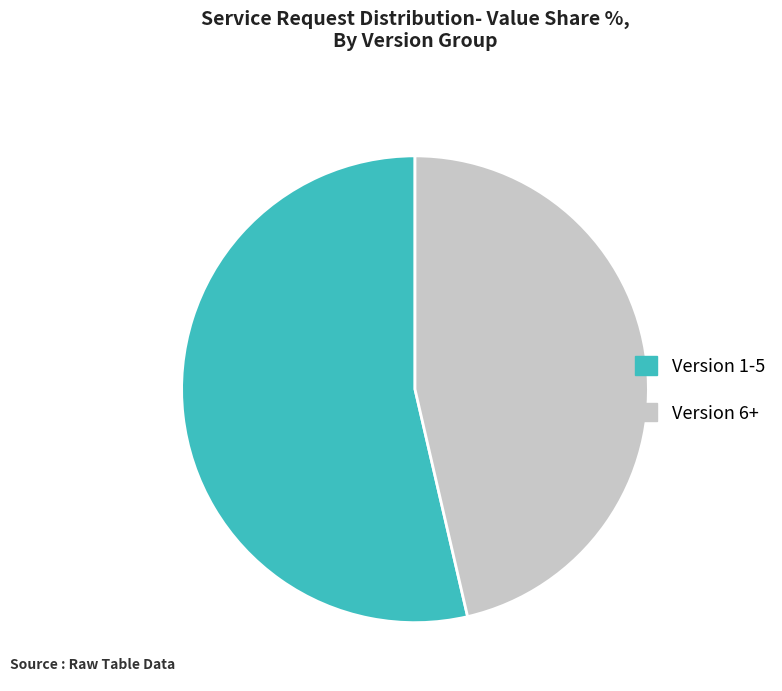

Does any single category account for the majority?

Yes